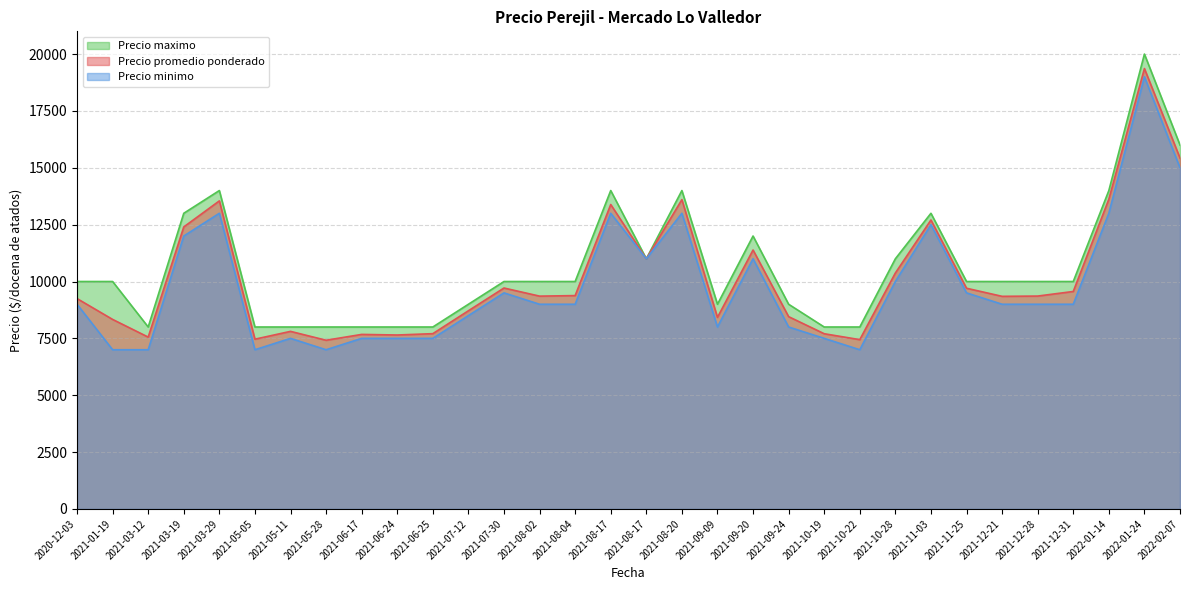

How many values in the Precio maximo series are below 10000?

12